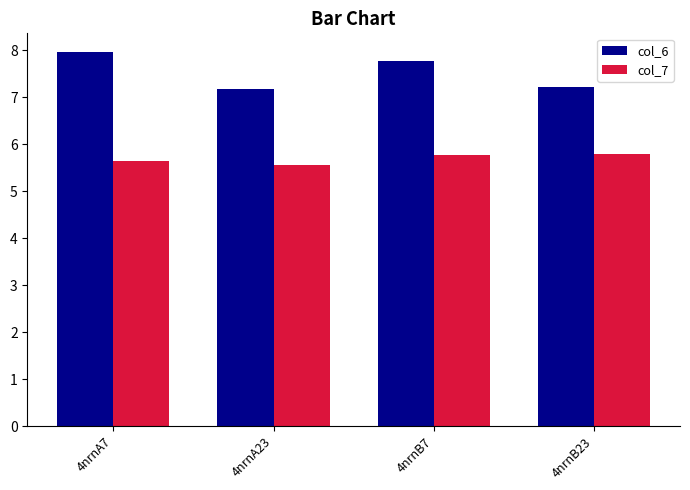

What is the label of the 2nd bar from the right?

4nrnB7